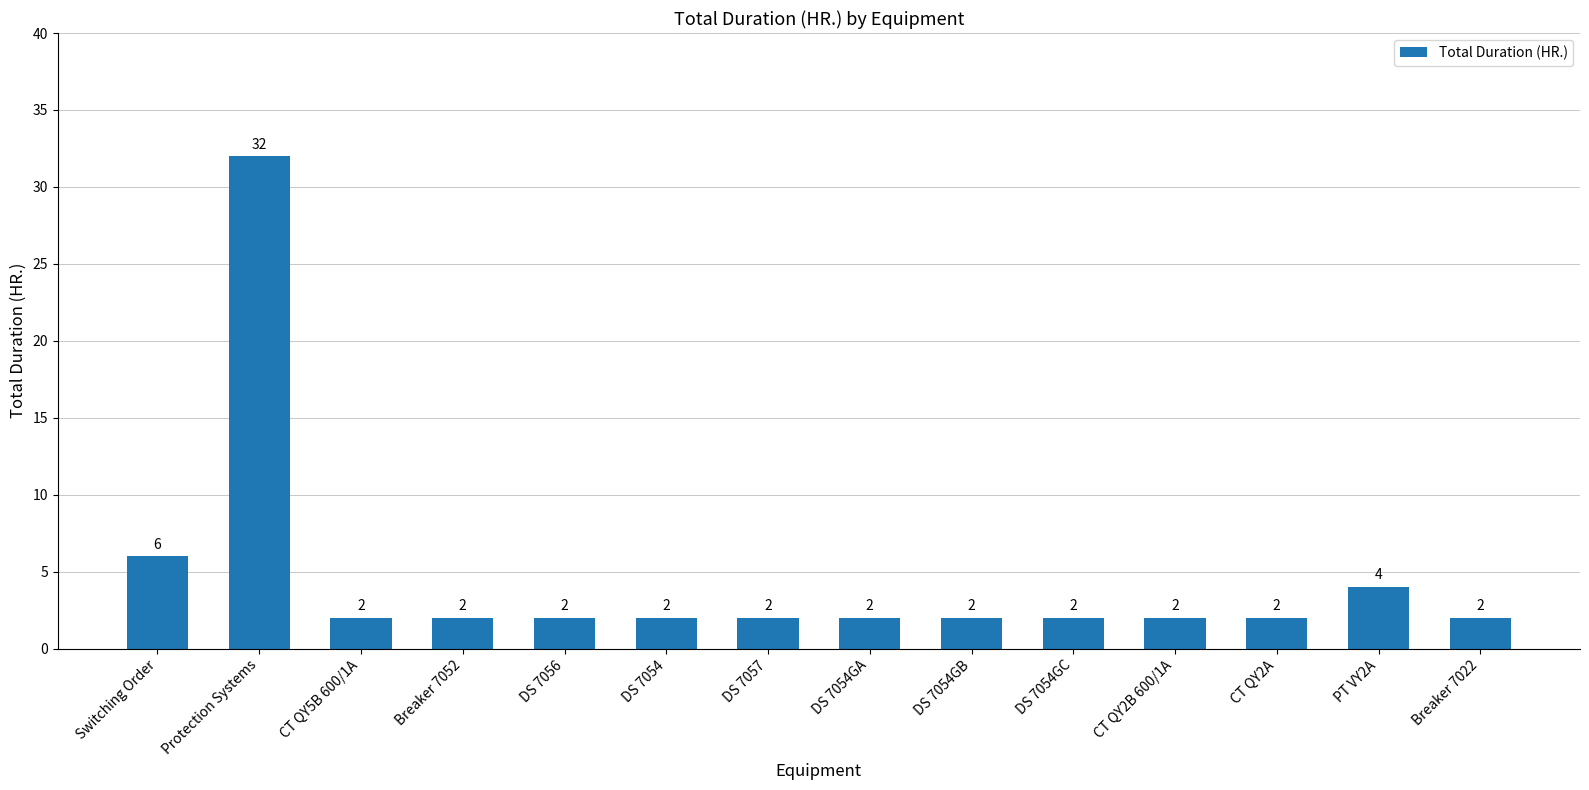

What is the ratio of the value at CT QY2A to the value at Breaker 7052?

1.0